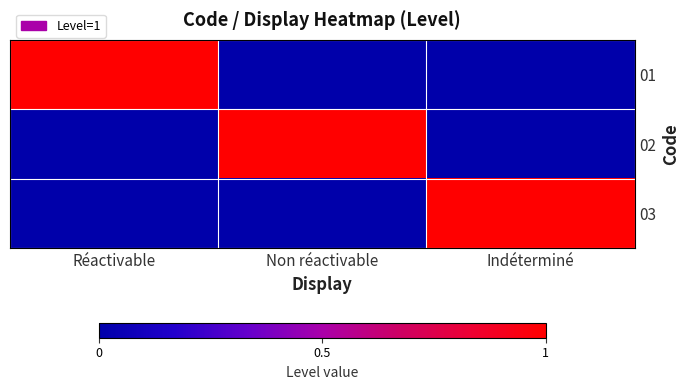

Reading left to right, what are all the values shown in this chart?

01: Réactivable=1	Non réactivable=0	Indéterminé=0
02: Réactivable=0	Non réactivable=1	Indéterminé=0
03: Réactivable=0	Non réactivable=0	Indéterminé=1